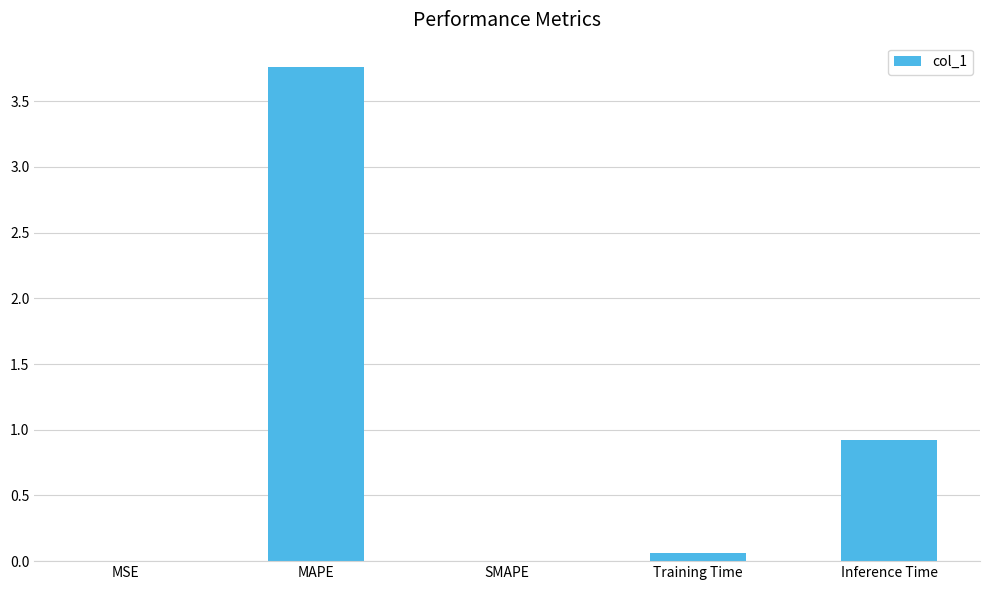

The chart shows a value of 2.3 at MAPE. True or false?

False